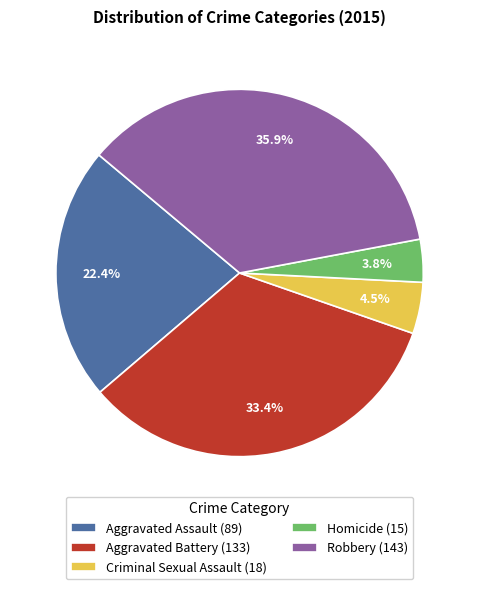

Combined, what portion of the pie is Aggravated Battery (133) and Criminal Sexual Assault (18)?

37.9%